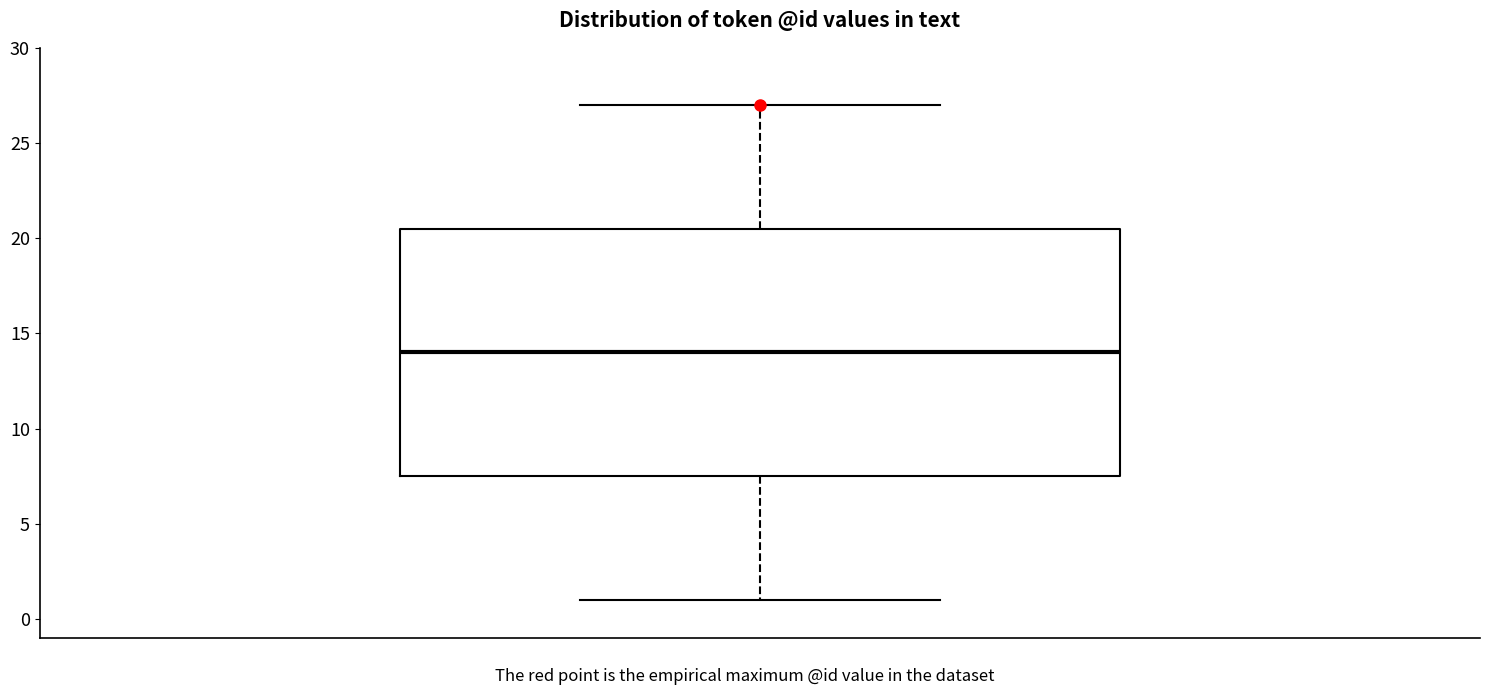

Read this box plot against the y-axis: the position of the median line, the range covered by the box, and the ends of both whiskers. The values are not printed on the chart, so give them approximately, as read against the axis.

median 14.0, box 7.5 to 20.5, whiskers 1.0 to 27.0